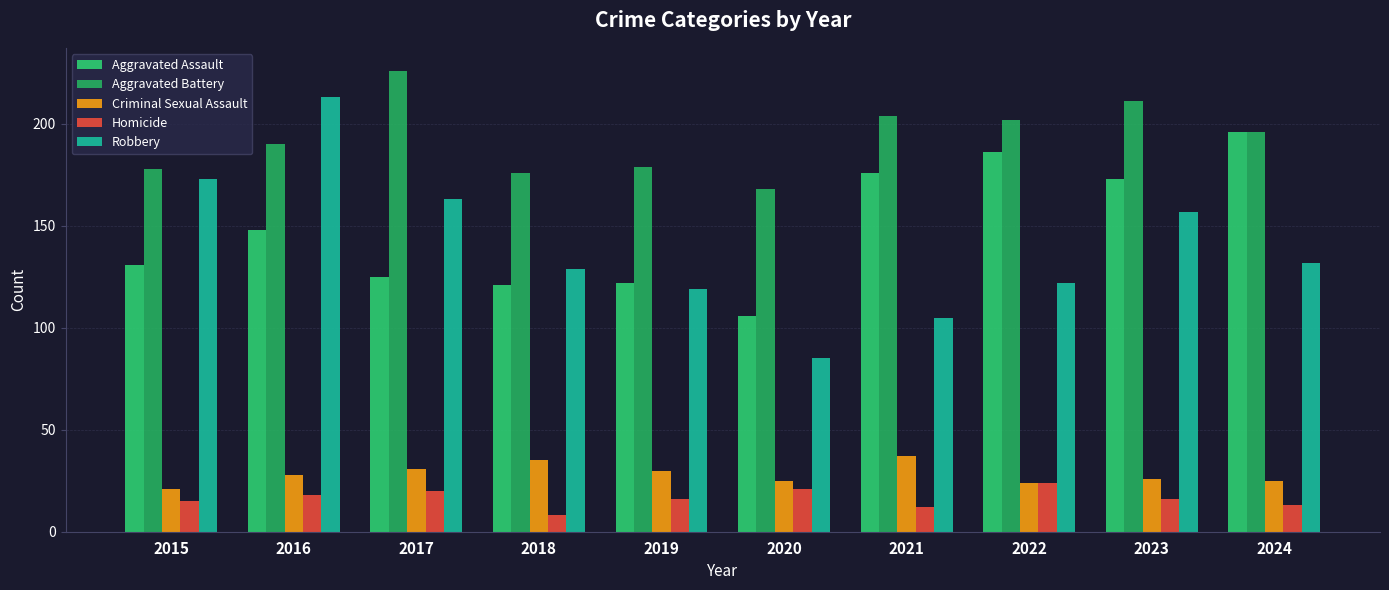

The value of Aggravated Battery at 2020 is 60. True or false?

False